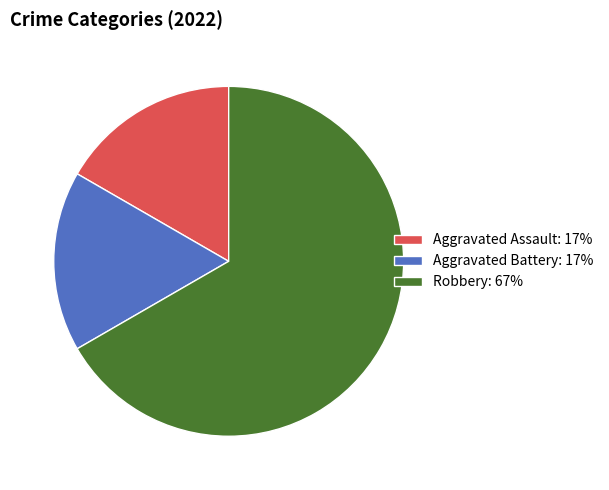

Is Aggravated Battery: 17% the majority of the pie?

No